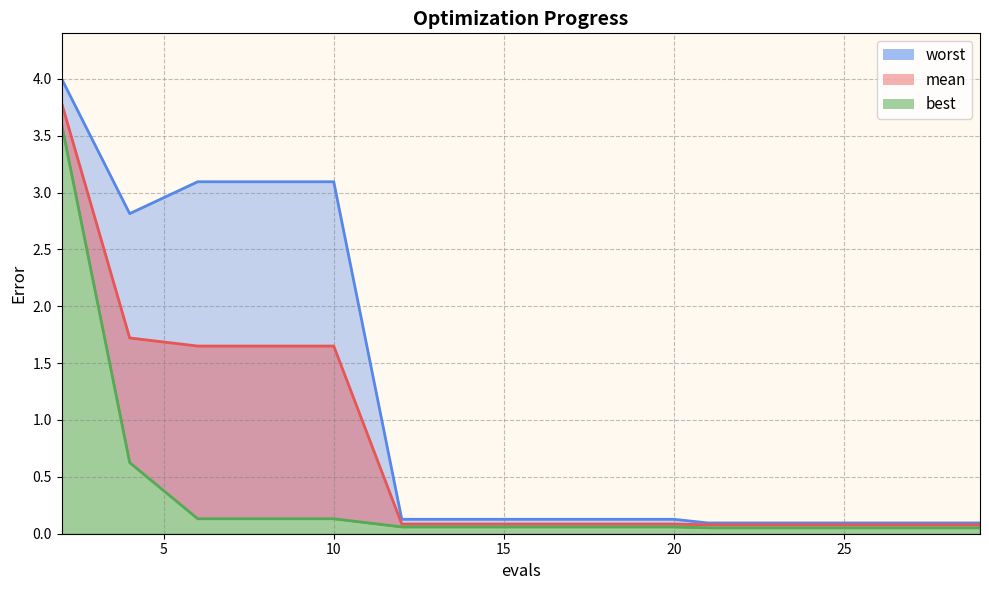

Which series has the largest range (max minus min)?

worst